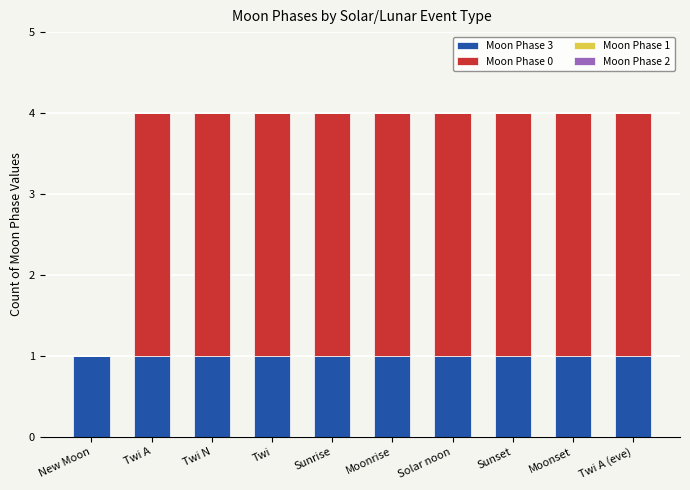

The value of Moon Phase 3 at Twi is 2. True or false?

False